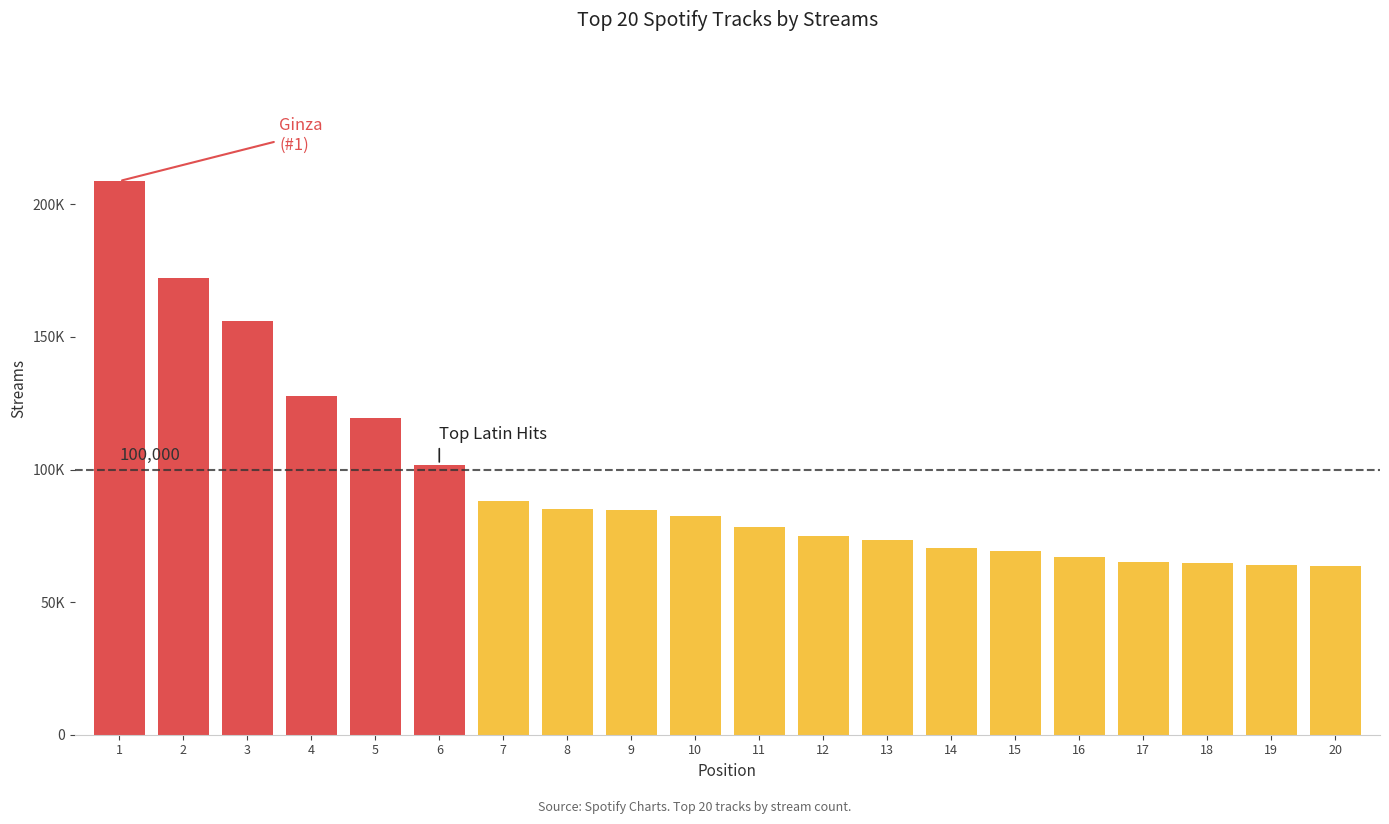

Reading left to right, extract all data points from this chart.

208753	172151	156100	127706	119468	101797	88051	84931	84558	82451	78400	75046	73345	70287	69395	66845	65218	64873	64055	63653